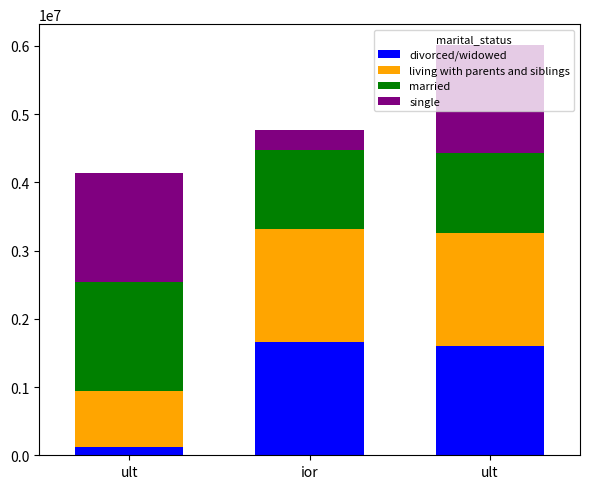

Count the number of categories in the chart.

3